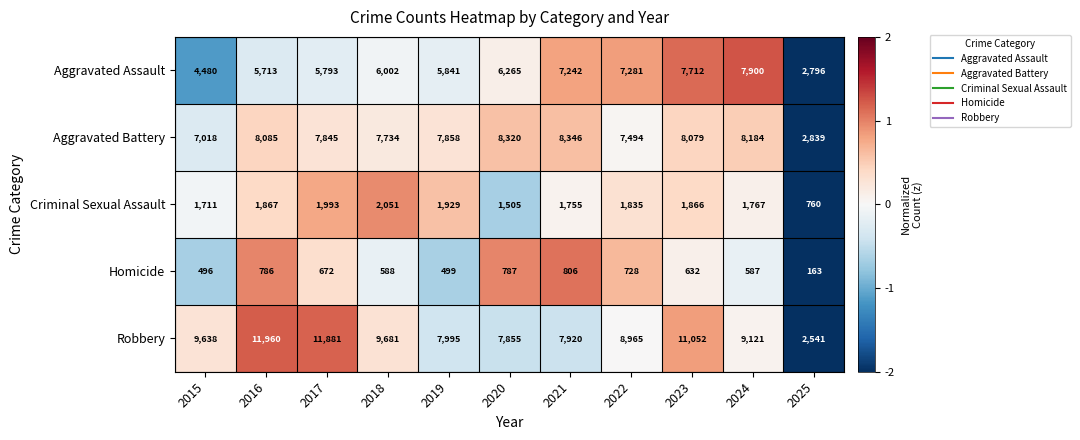

Rank the series by their maximum value, from highest to lowest.

Robbery, Aggravated Battery, Aggravated Assault, Criminal Sexual Assault, Homicide